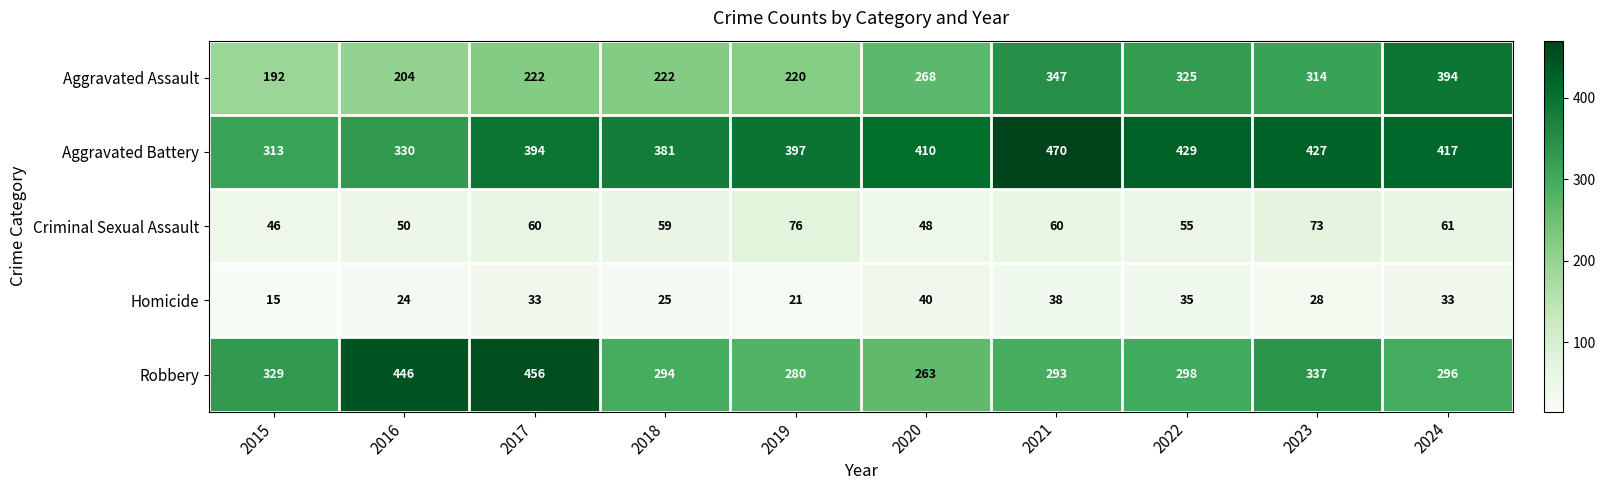

At which category does the chart reach its minimum across all series?

2015